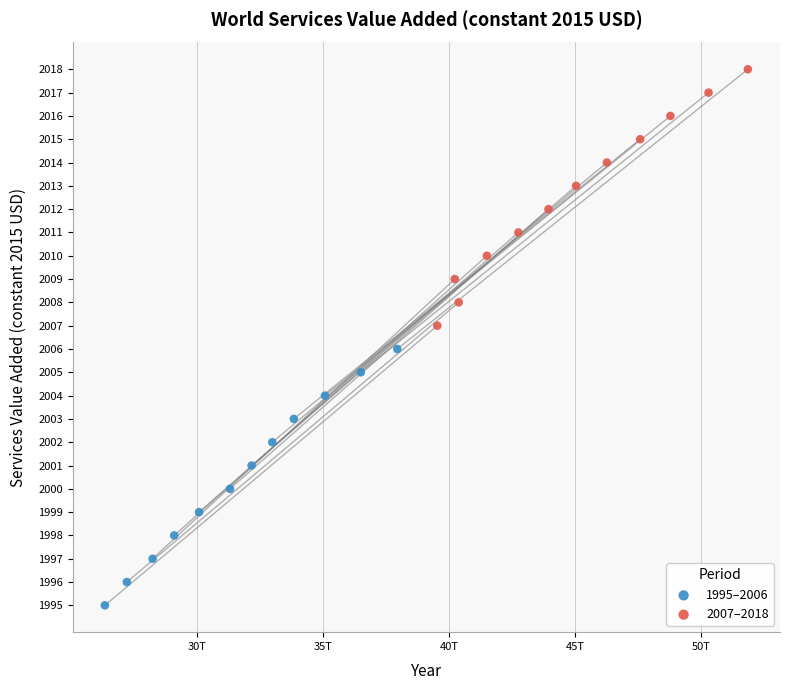

Which series contains the highest Y value?

2007–2018